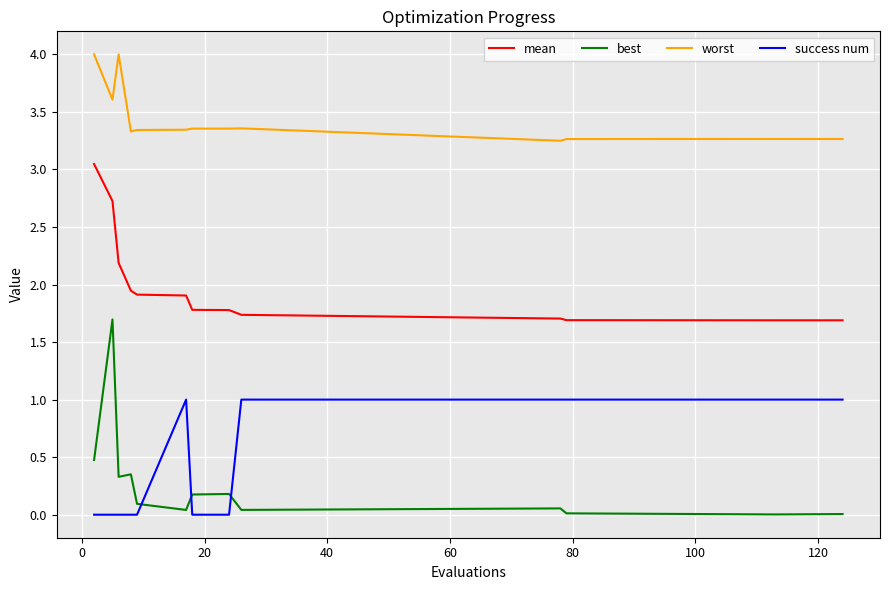

Which series has the largest range (max minus min)?

best